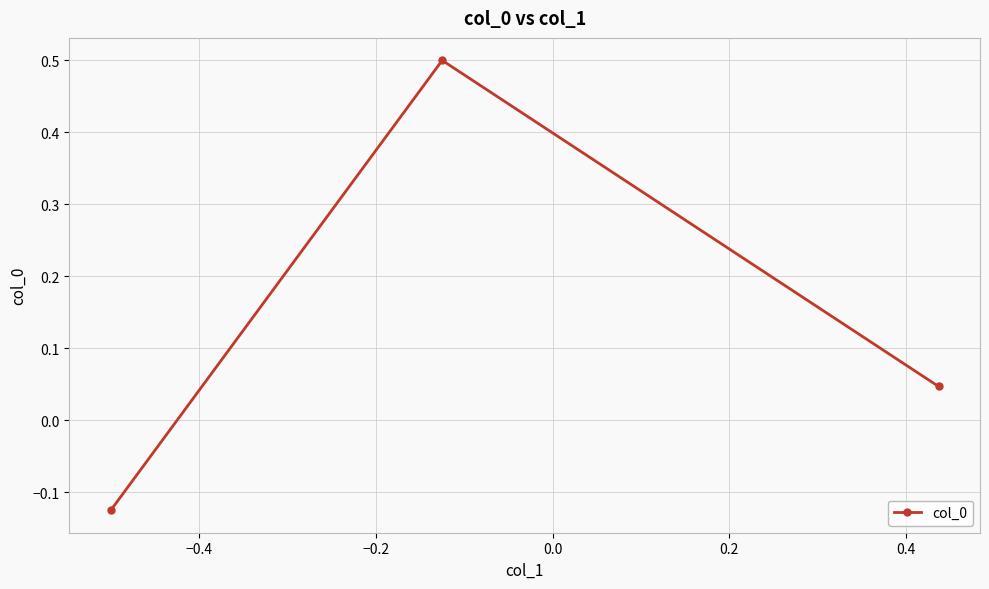

What is the sum of all values?

0.4